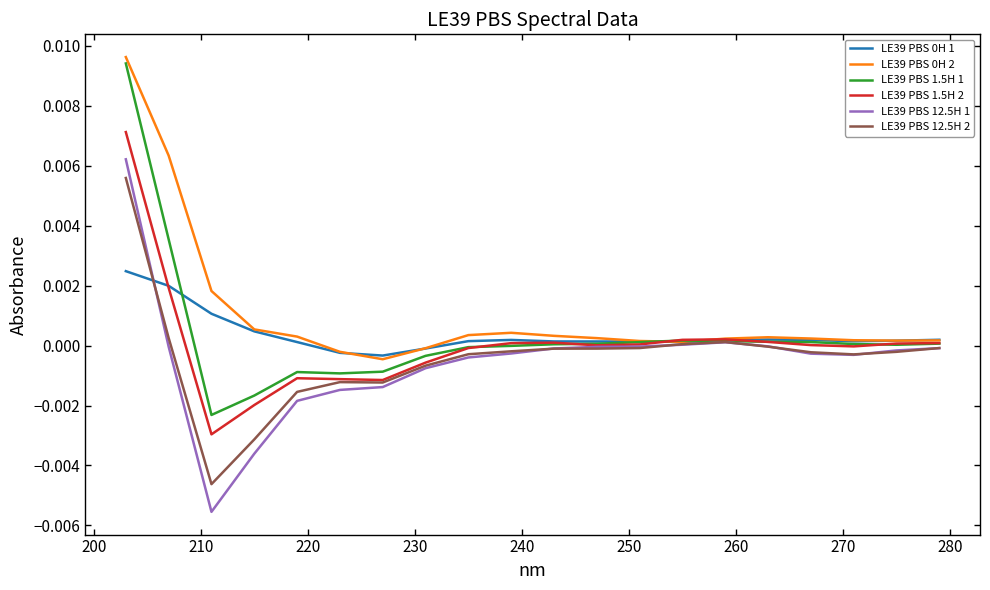

Which series has the widest spread of values?

LE39 PBS 12.5H 1